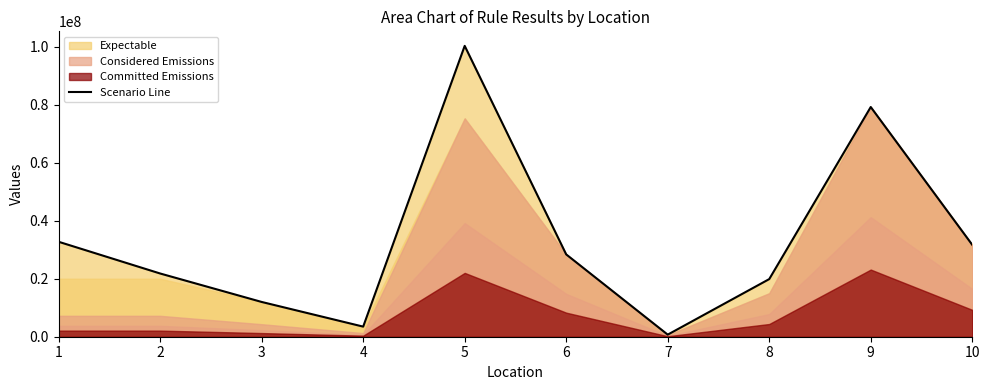

Rank the categories by value from highest to lowest.

5, 9, 1, 10, 6, 2, 8, 3, 4, 7